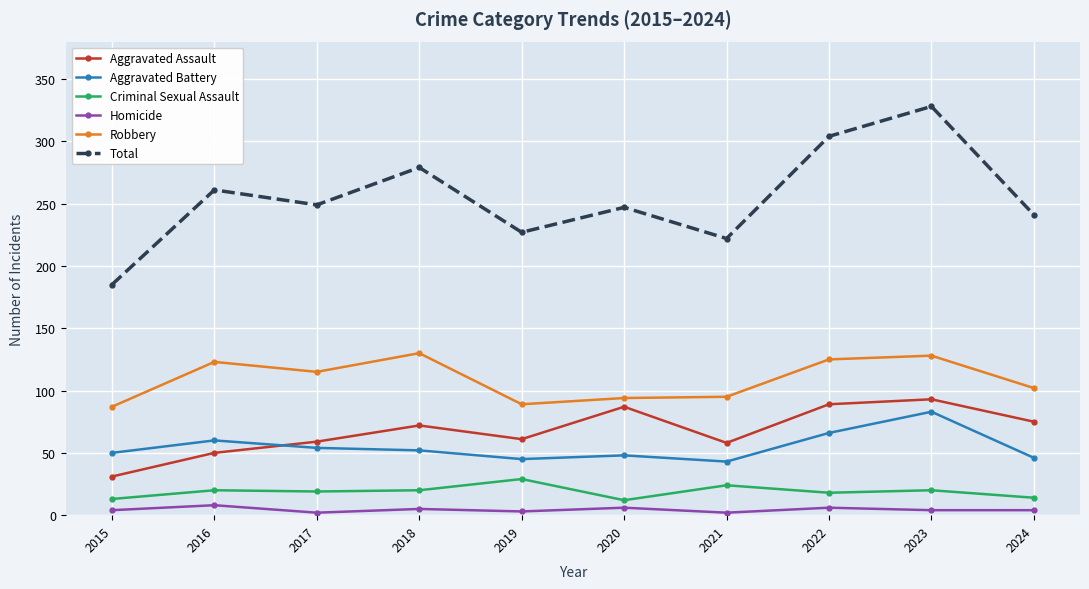

Which series has the widest spread of values?

Total